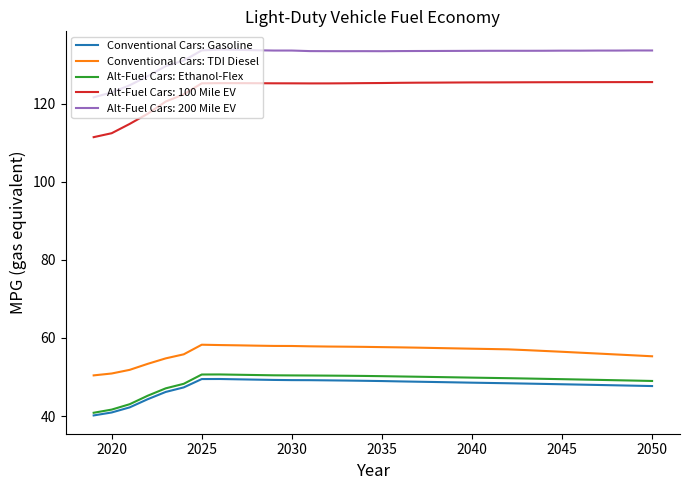

In Conventional Cars: TDI Diesel, how many points are higher than both neighbors (excluding endpoints)?

1